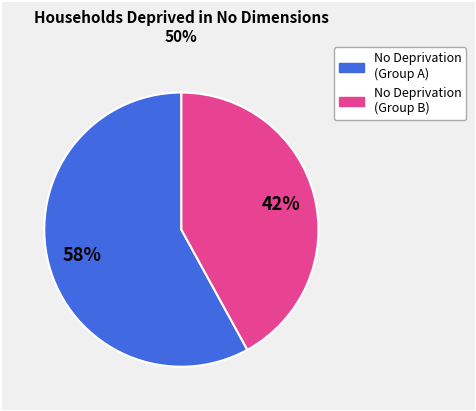

To the nearest percent, what is the average slice percentage?

50%